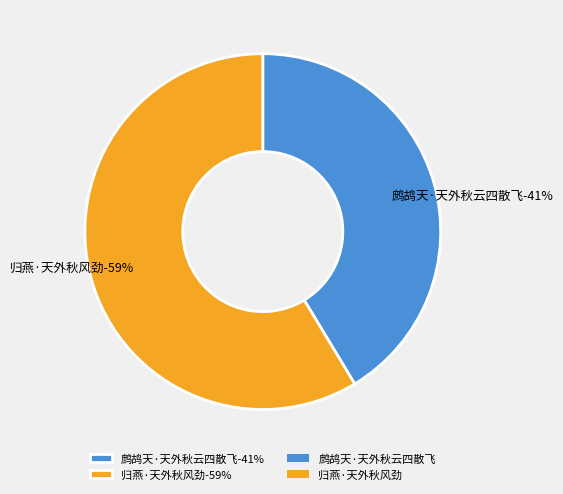

What portion of the pie excludes 归燕·天外秋风劲?

41.4%